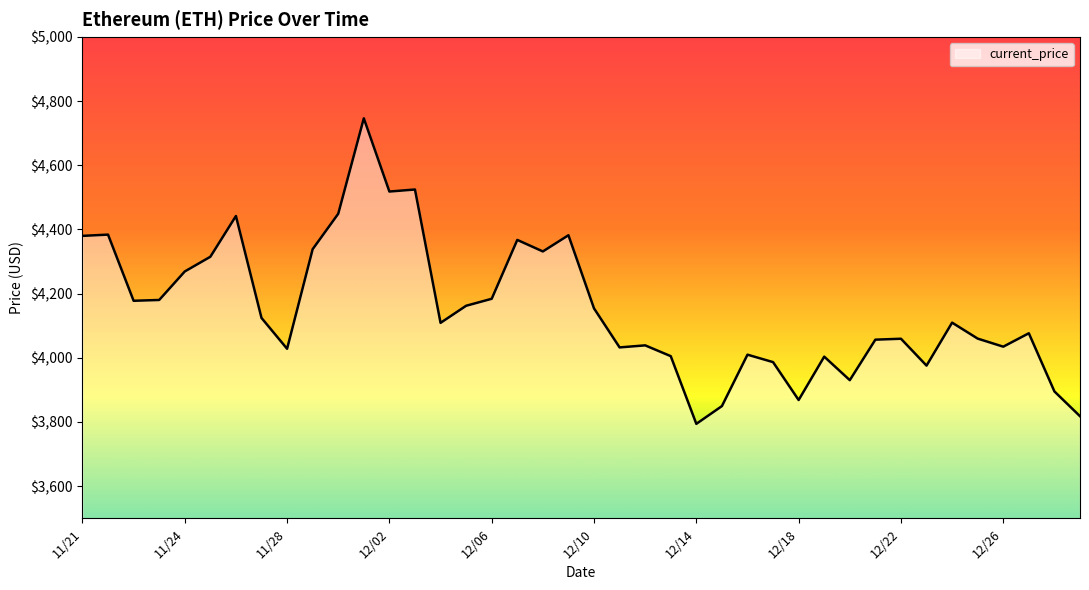

What is the average value?

4154.3